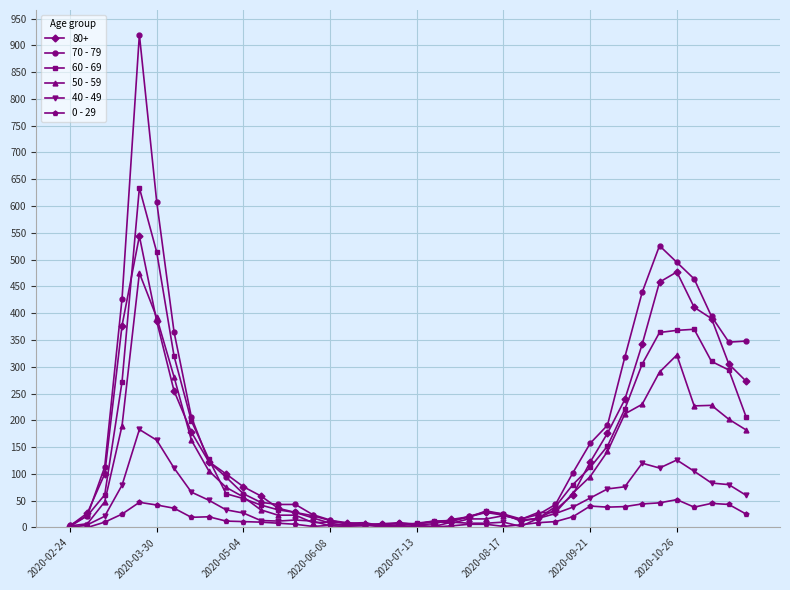

True or false: 0 - 29 has more than 2 interior local peaks.

True